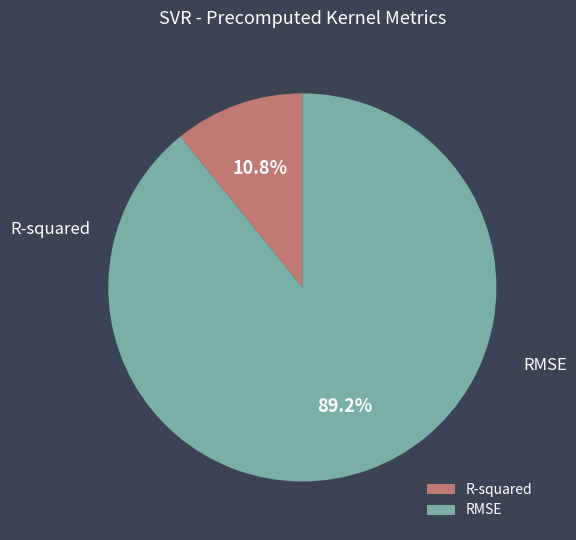

Which has a higher value, RMSE or R-squared?

RMSE